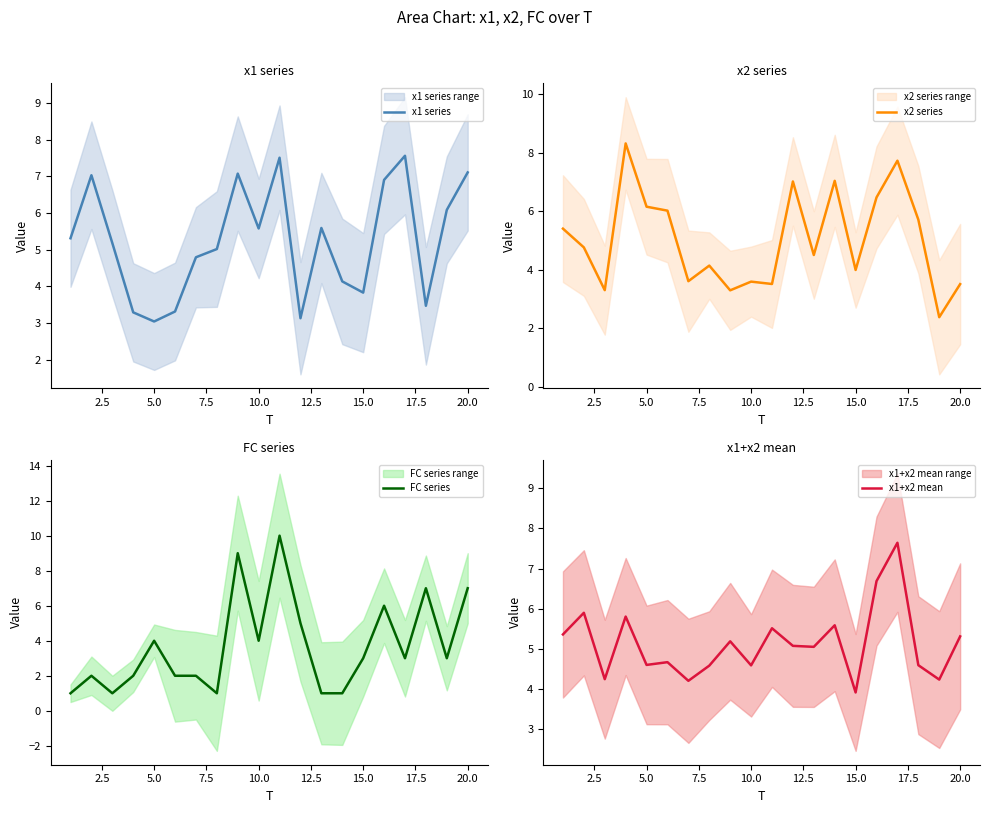

How many values in the x1+x2 mean series are below 5?

9